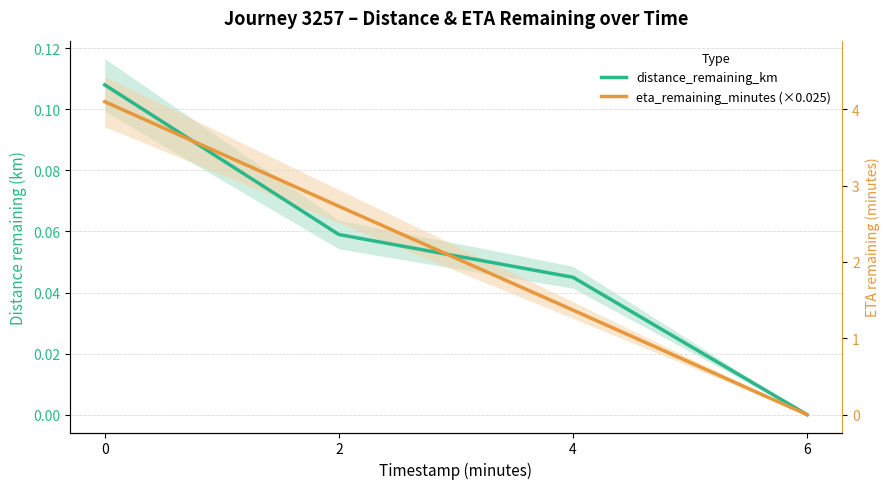

At how many categories does at least one series exceed 0?

3